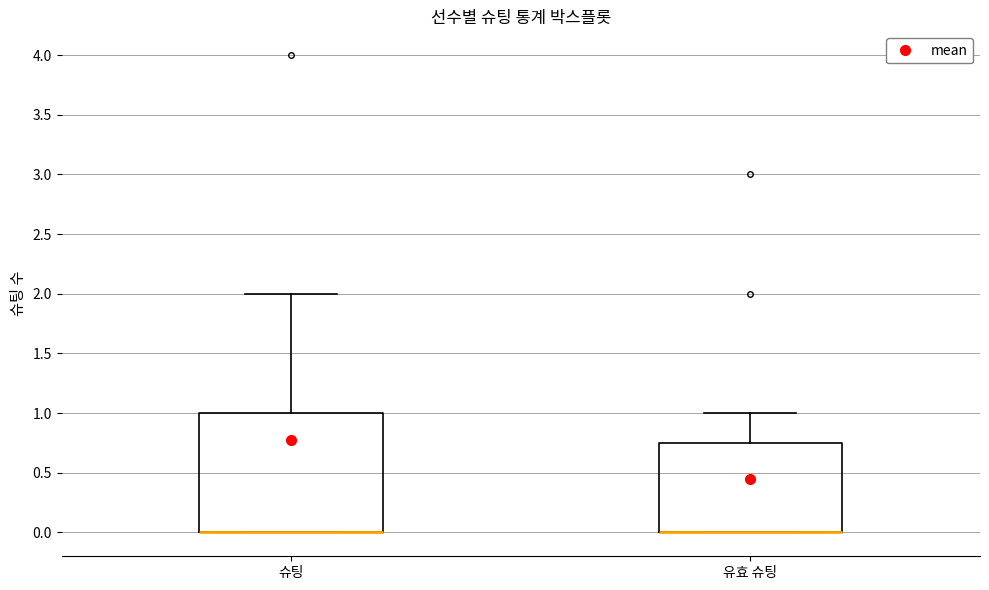

Comparing the boxes themselves (not the whiskers), which one is the tallest?

슈팅